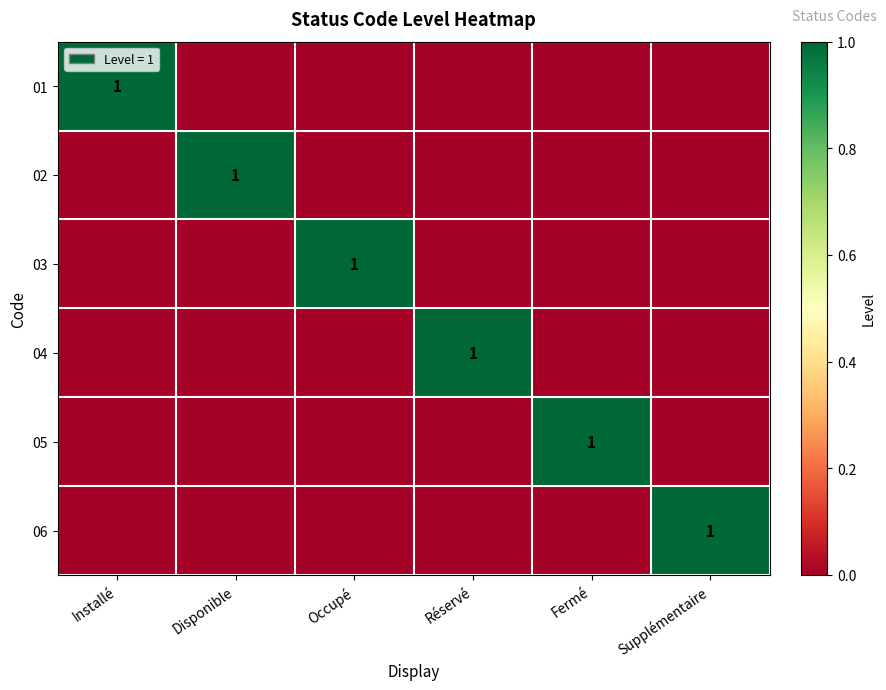

True or false: 05 has a value of 2 at Fermé.

False